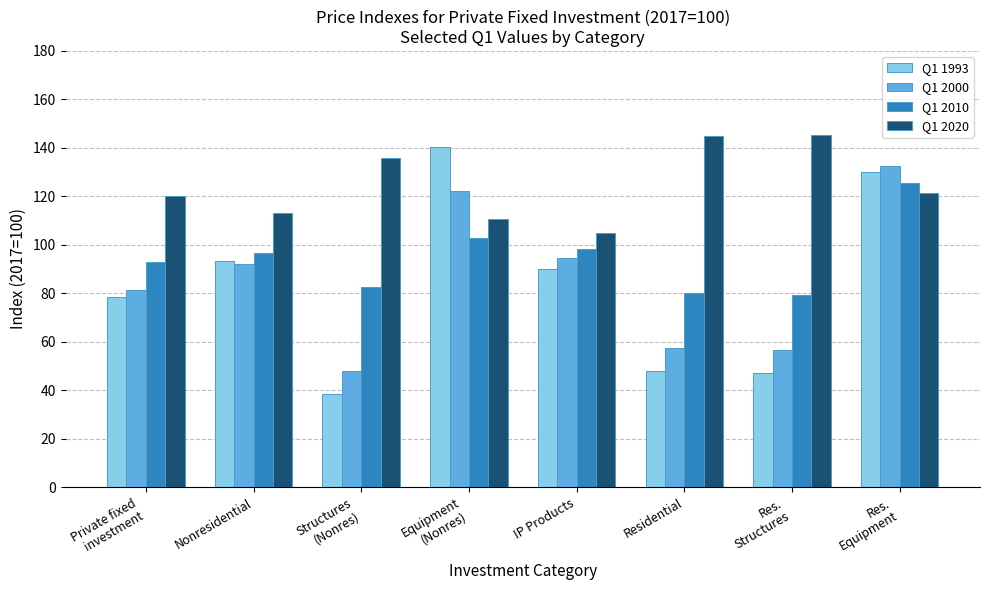

The value of Q1 2000 at Nonresidential is 92.0. True or false?

True